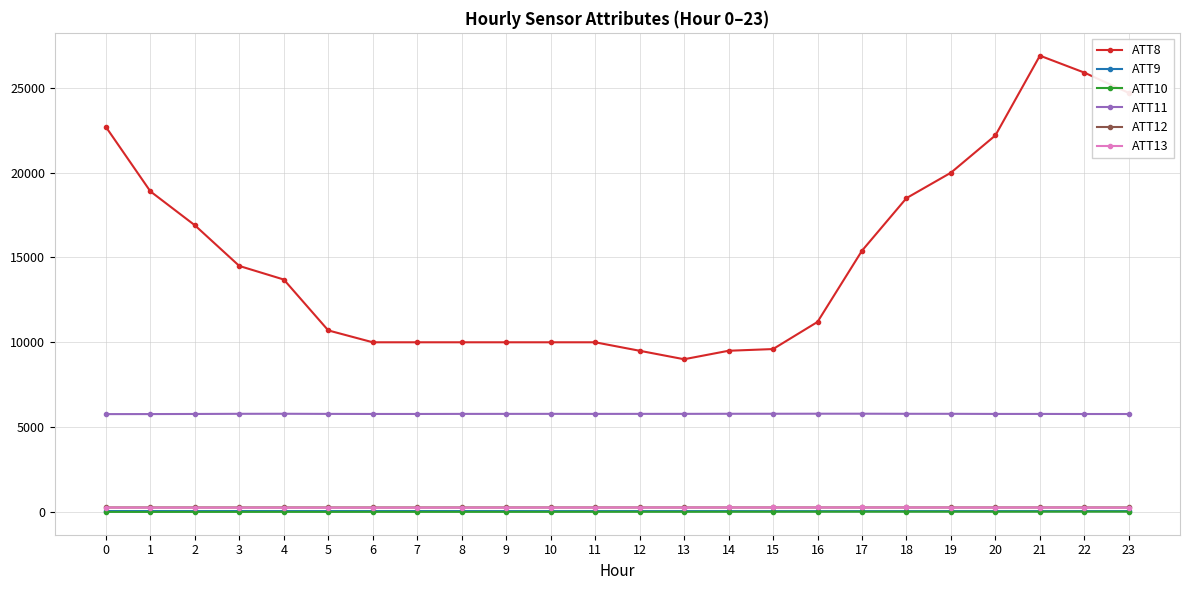

Which series has the largest total across all categories?

ATT8